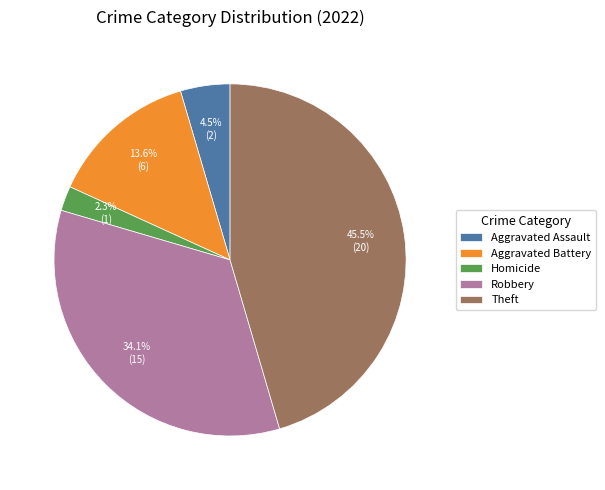

Is it true that Robbery is 34% of the pie?

True